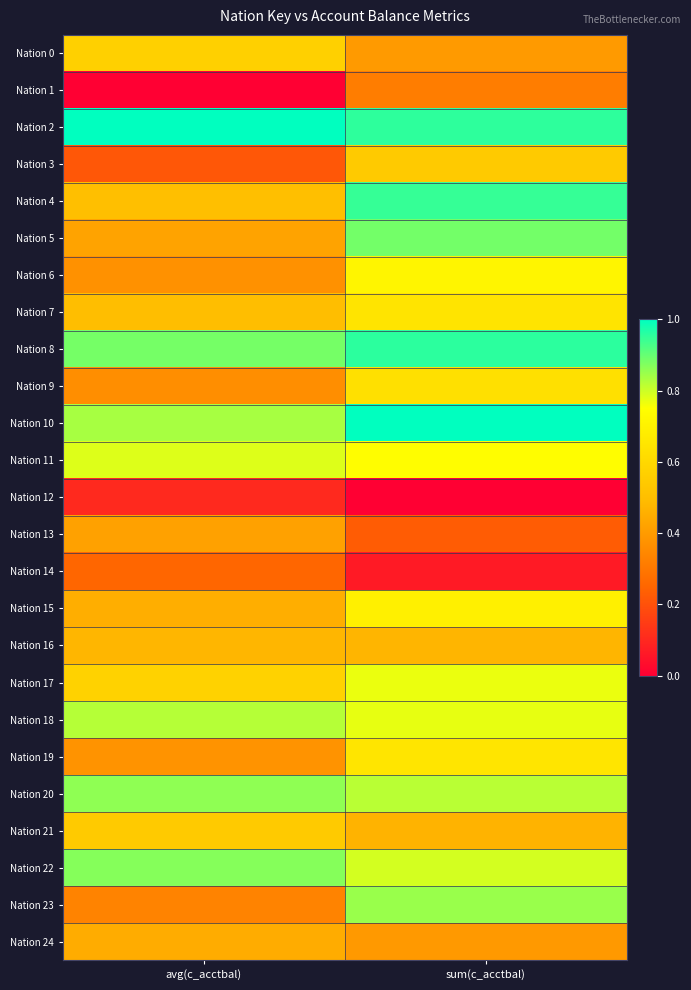

Which category has the lowest value across all series?

avg(c_acctbal)